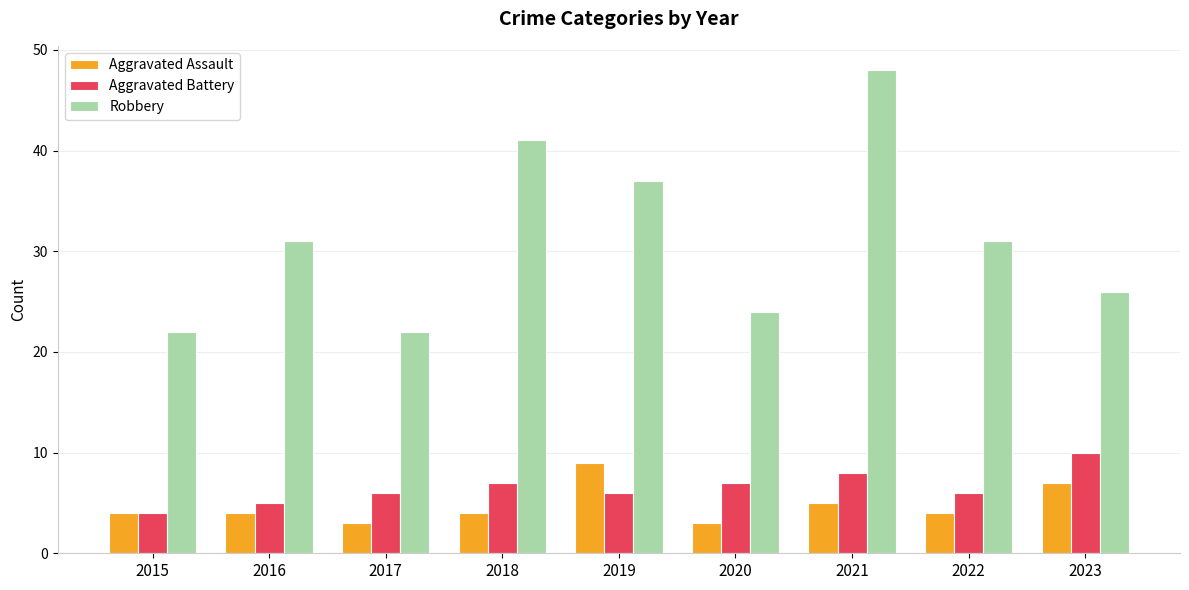

How many distinct data groups are displayed?

3